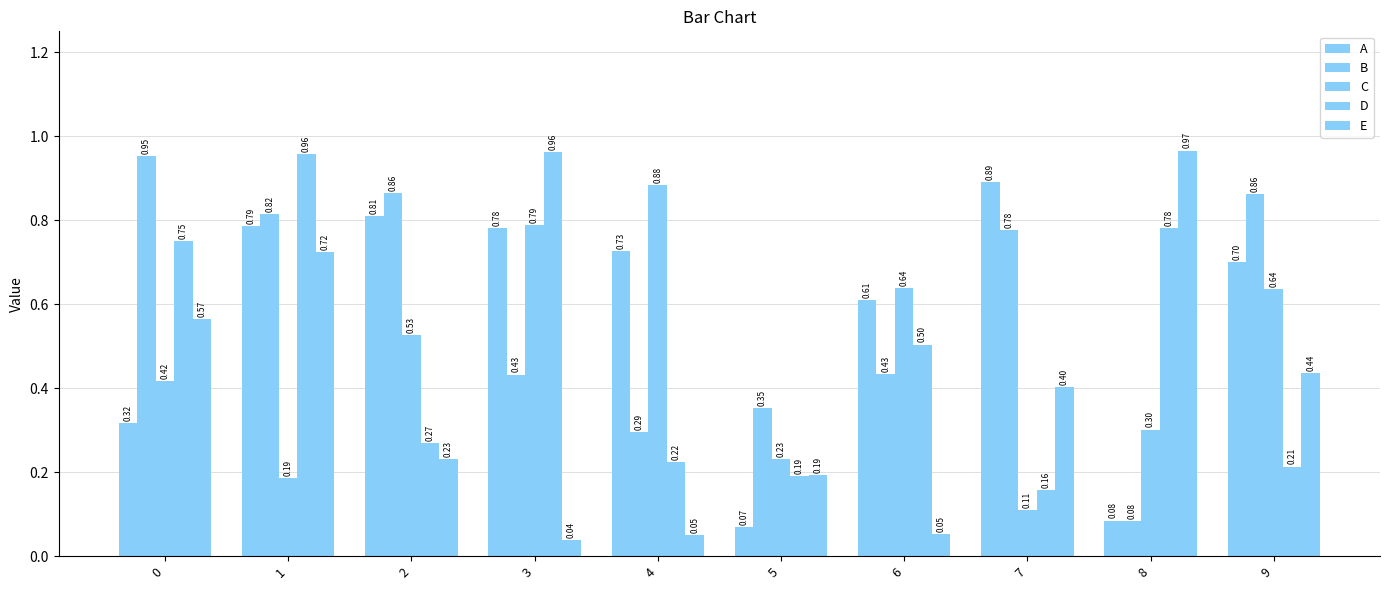

Which series has the largest range (max minus min)?

E